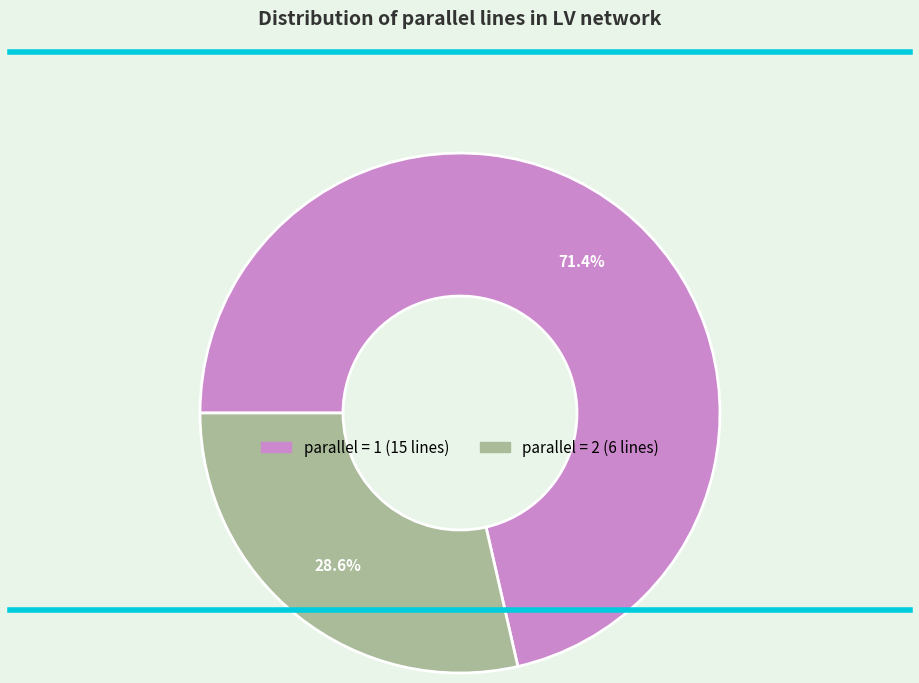

Is there a majority slice in this chart?

Yes